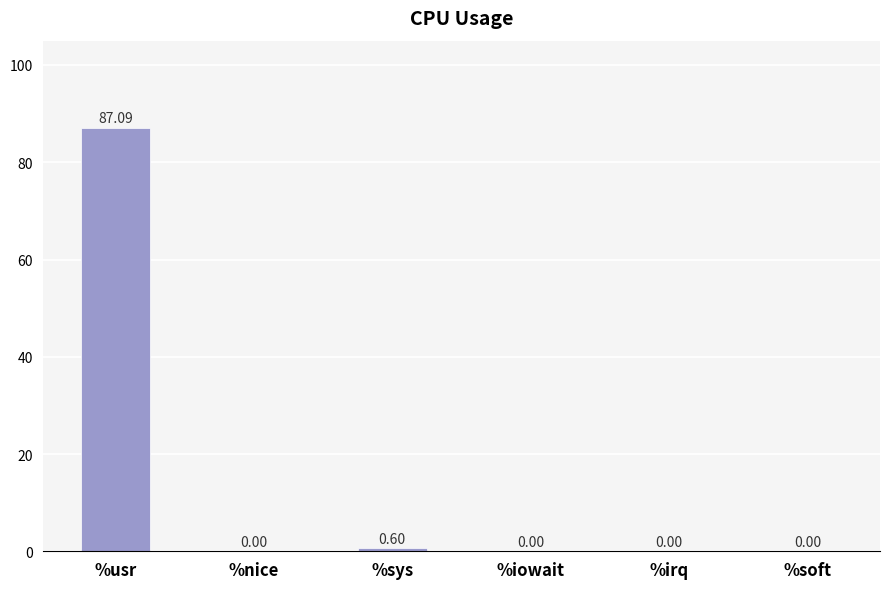

At which label is the value closest to 43?

%sys